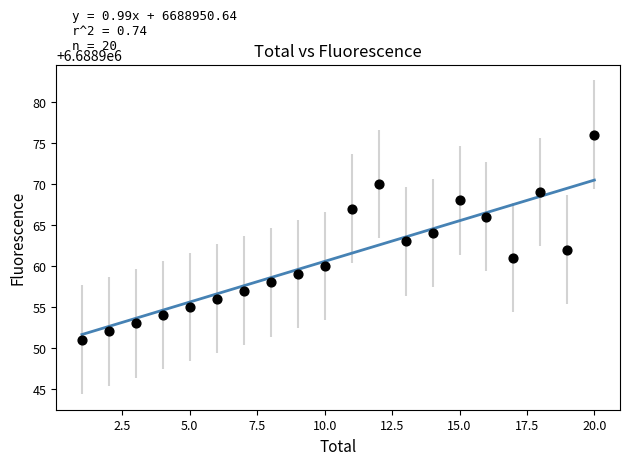

What is the range of Y values (max minus min)?

25